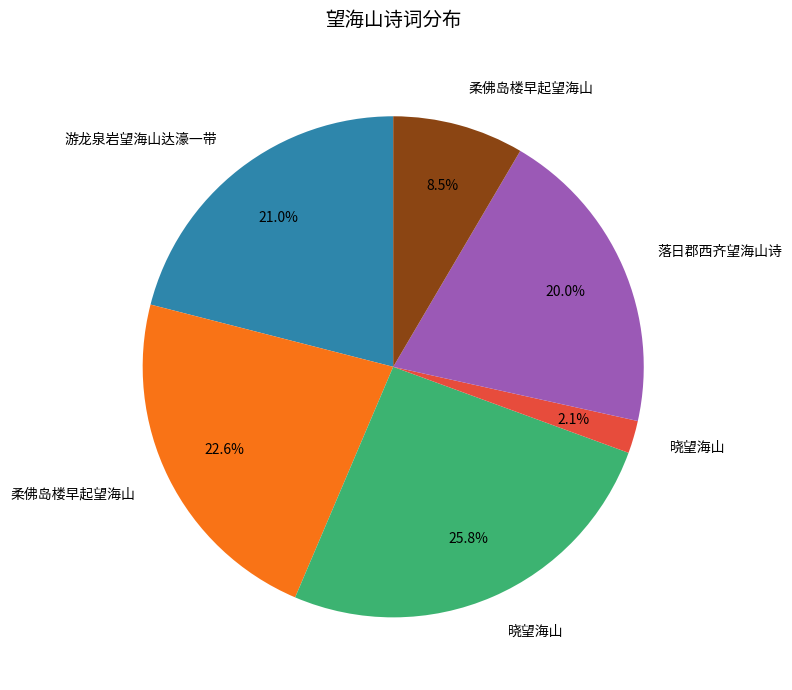

Does any single category account for the majority?

No